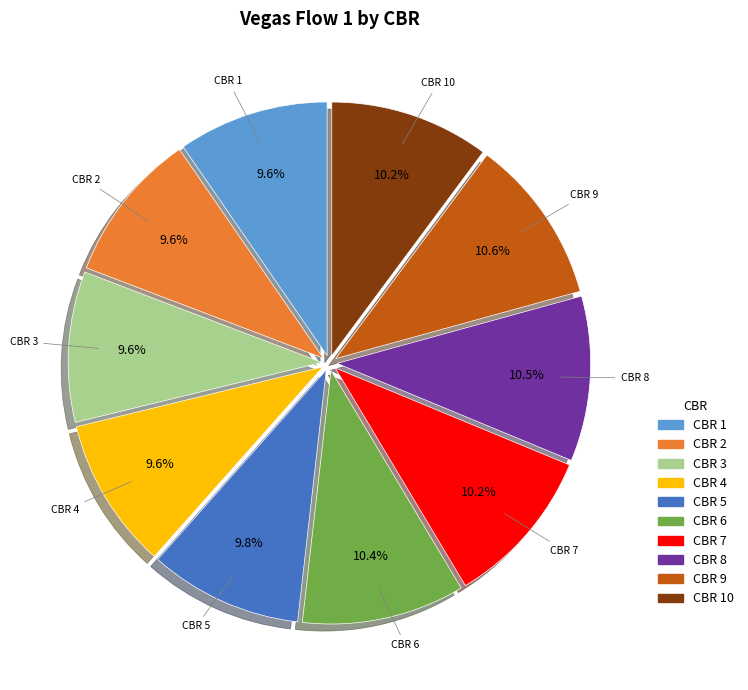

How many segments does this pie chart have?

10